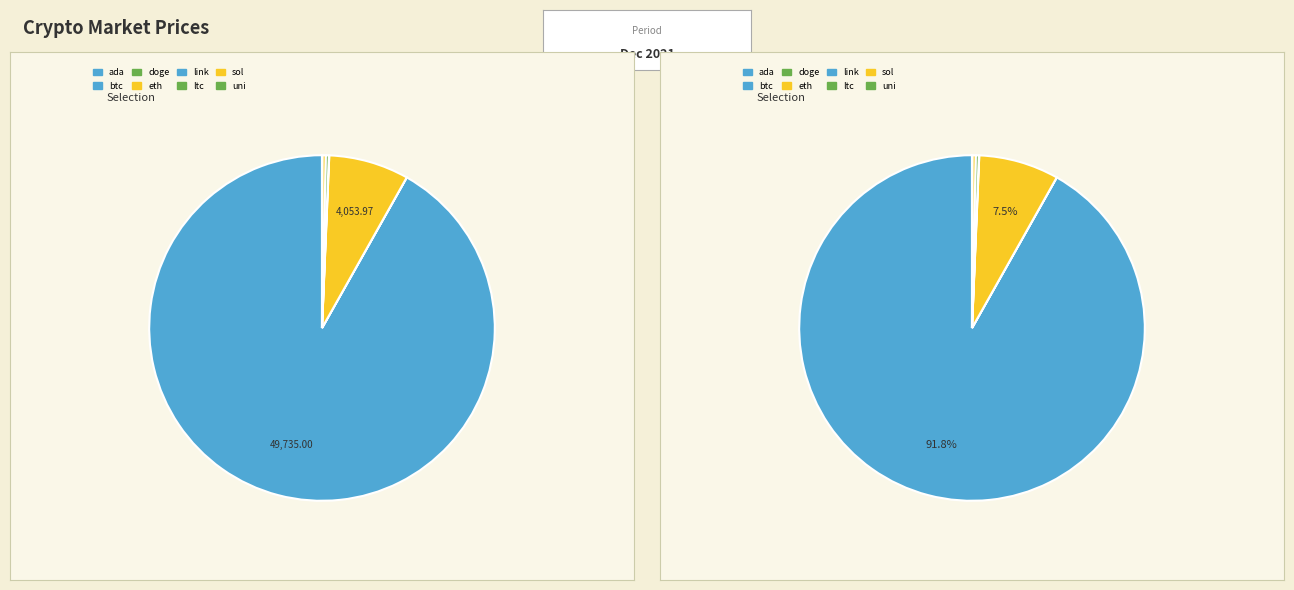

Count the number of slices in the pie.

8